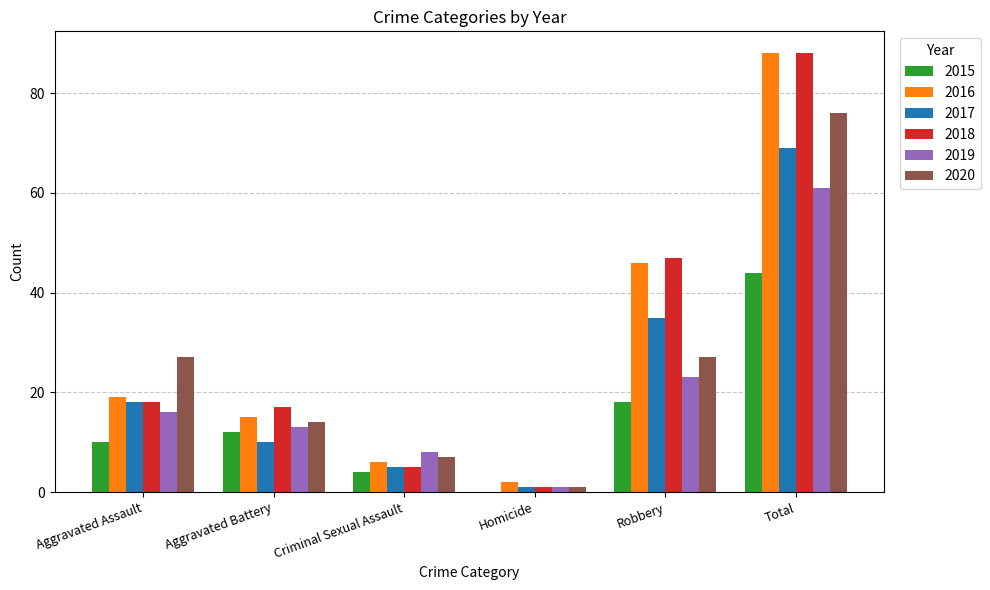

How many groups of bars are there?

6